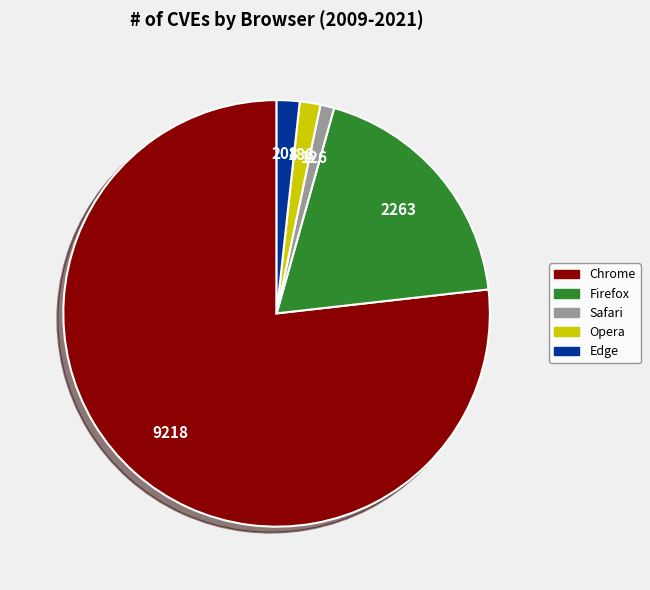

Does any single category account for the majority?

Yes